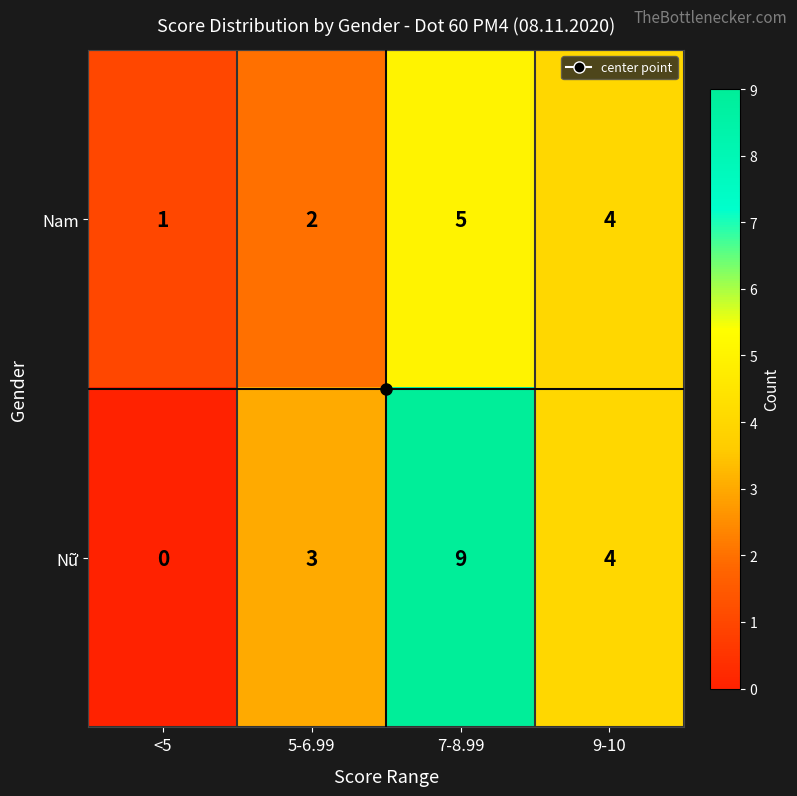

True or false: Nữ has a value of 15 at 7-8.99.

False